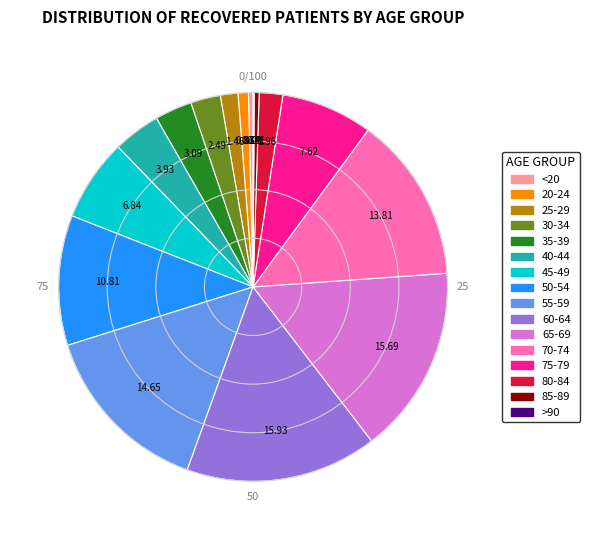

Which has a higher value, 20-24 or 25-29?

25-29